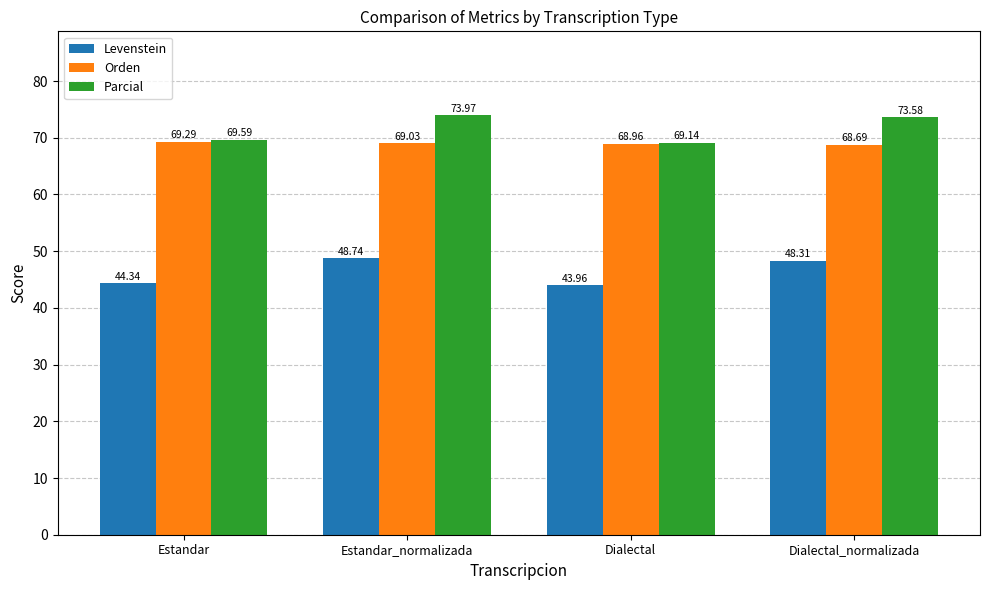

What are all the series names shown in the legend?

Levenstein, Orden, Parcial